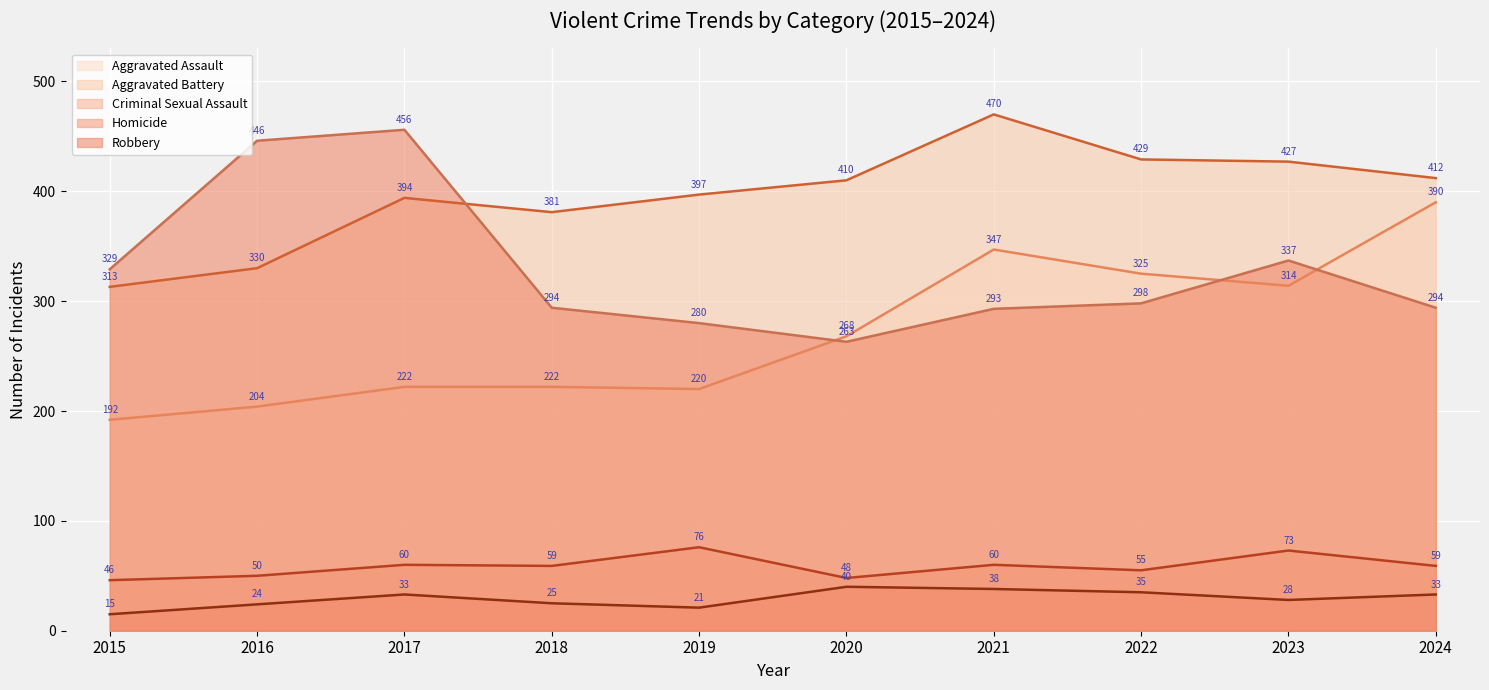

At which label does Robbery reach its peak?

2017